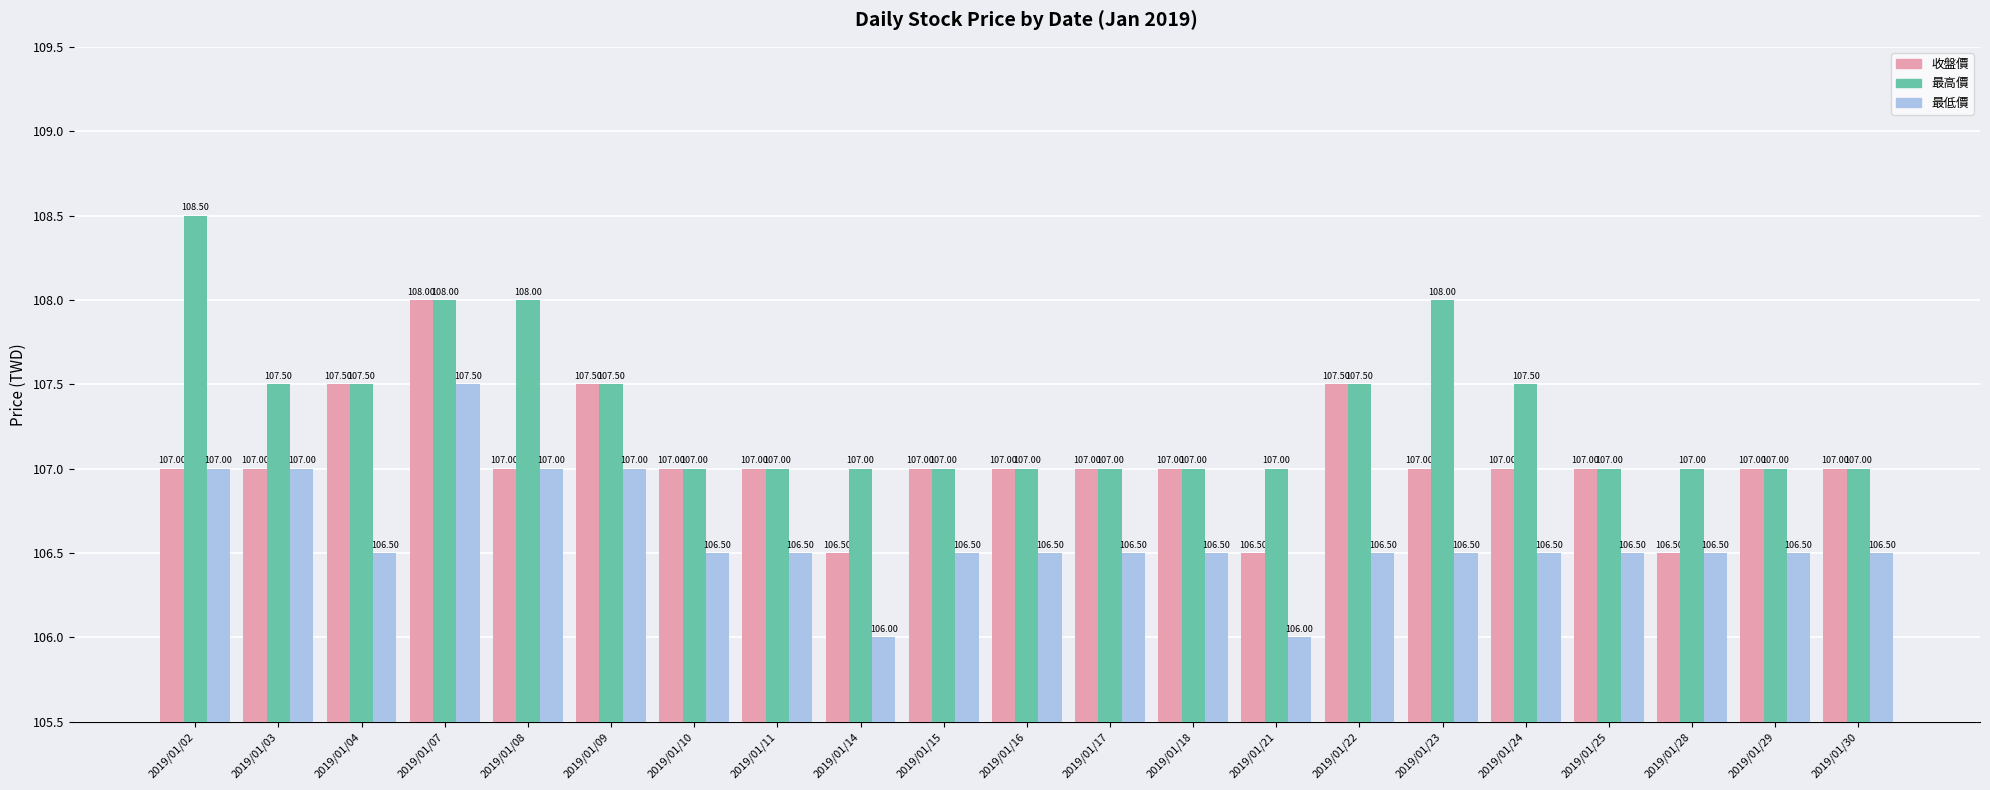

How many categories are shown in the chart?

21